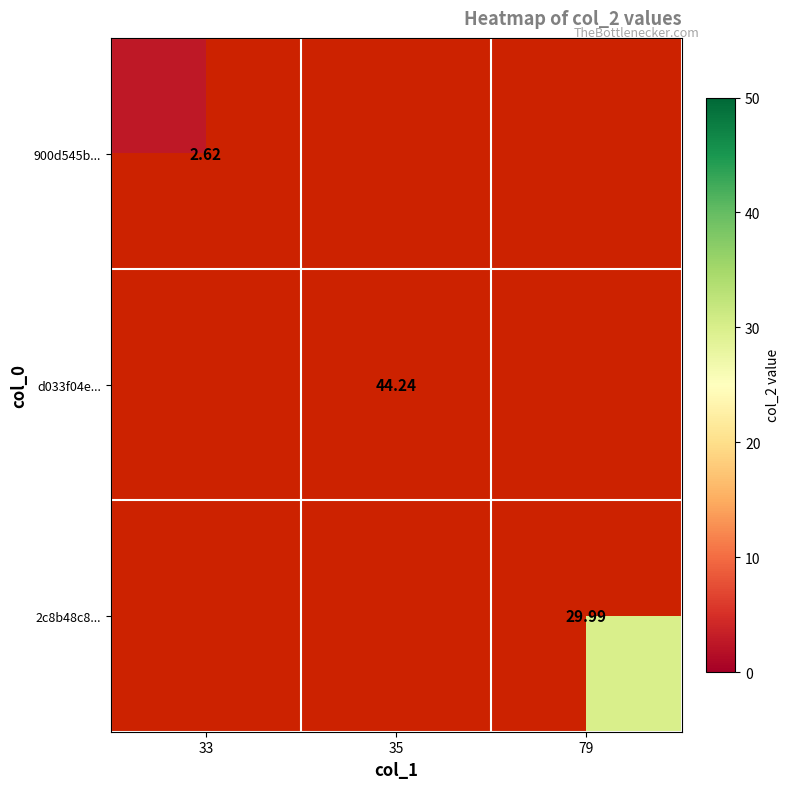

At which label does d033f04e... first exceed 44?

35